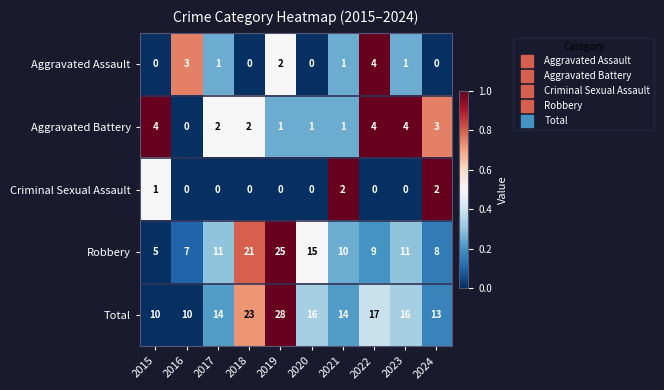

Which category has the highest value in the Total series?

2019